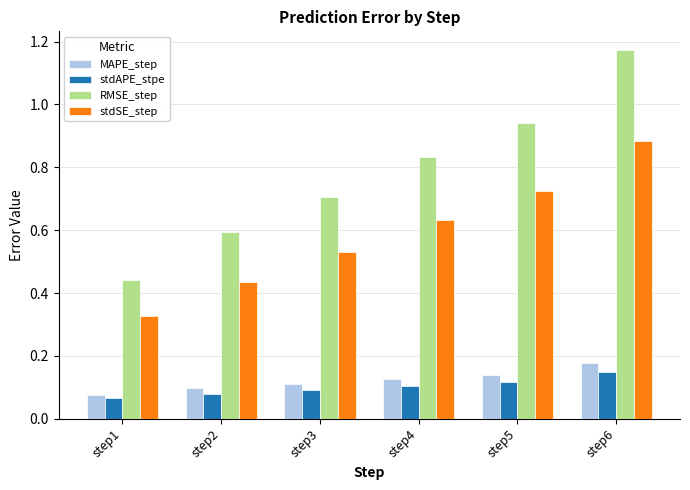

Which category has the lowest value in the RMSE_step series?

step1